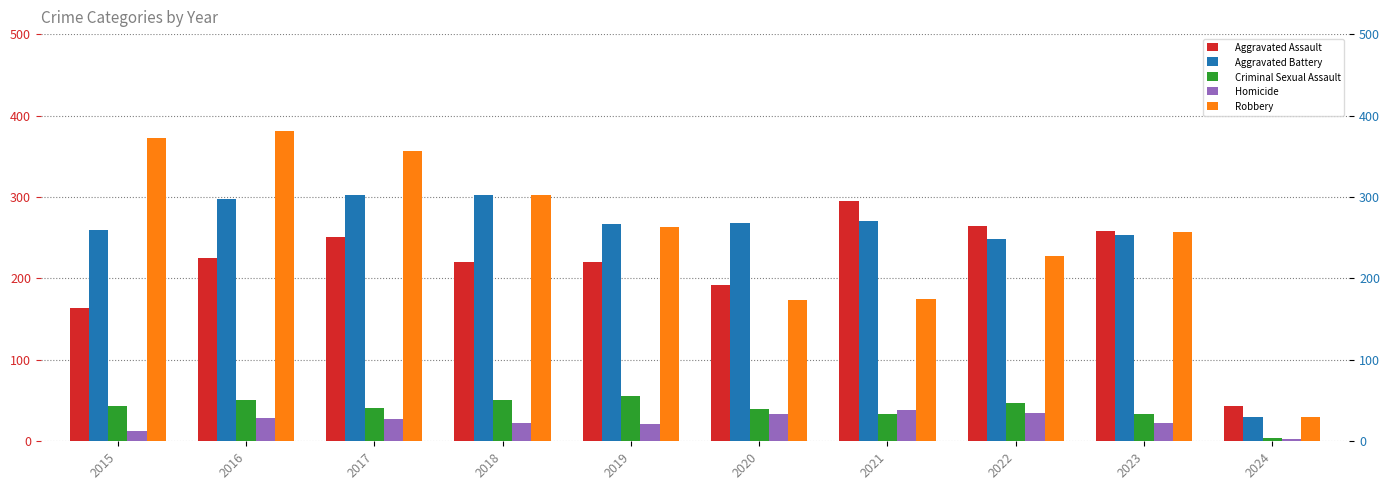

Between 2015 and 2019, which series saw the biggest shift?

Robbery